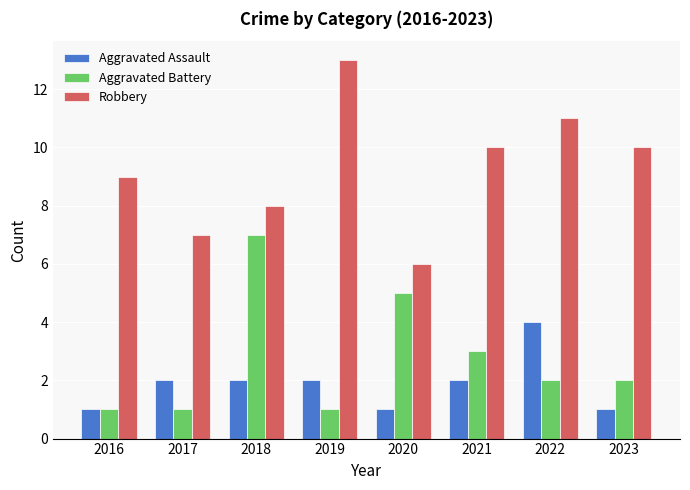

At how many categories does at least one series exceed 1?

8